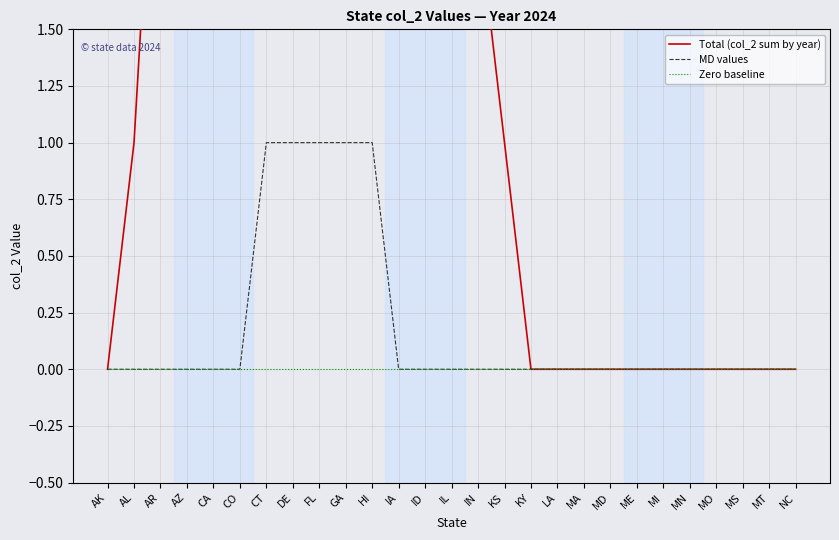

Reading right to left, list all the values displayed in this chart.

Total (col_2 sum by year): NC=0	MT=0	MS=0	MO=0	MN=0	MI=0	ME=0	MD=0	MA=0	LA=0	KY=0	KS=1	IN=2	IL=5	ID=9	IA=14	HI=20	GA=27	FL=30	DE=25	CT=18	CO=12	CA=8	AZ=5	AR=3	AL=1	AK=0
MD values: NC=0	MT=0	MS=0	MO=0	MN=0	MI=0	ME=0	MD=0	MA=0	LA=0	KY=0	KS=0	IN=0	IL=0	ID=0	IA=0	HI=1	GA=1	FL=1	DE=1	CT=1	CO=0	CA=0	AZ=0	AR=0	AL=0	AK=0
Zero baseline: NC=0	MT=0	MS=0	MO=0	MN=0	MI=0	ME=0	MD=0	MA=0	LA=0	KY=0	KS=0	IN=0	IL=0	ID=0	IA=0	HI=0	GA=0	FL=0	DE=0	CT=0	CO=0	CA=0	AZ=0	AR=0	AL=0	AK=0